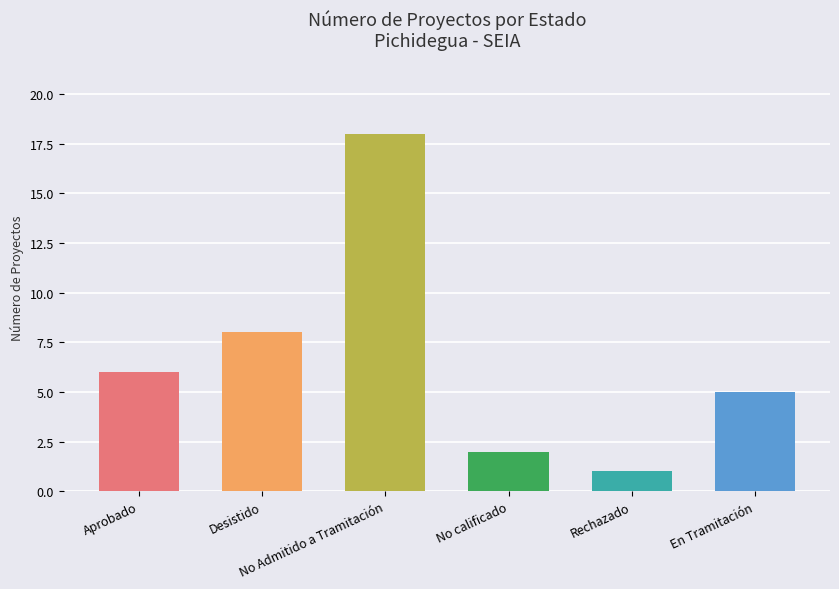

What is the label of the 6th bar from the right?

Aprobado